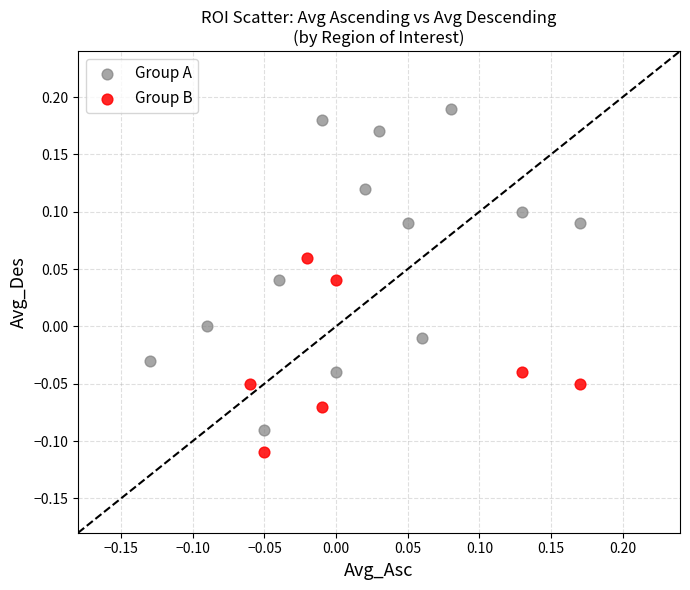

Which series has the largest Y range (max minus min)?

Group A